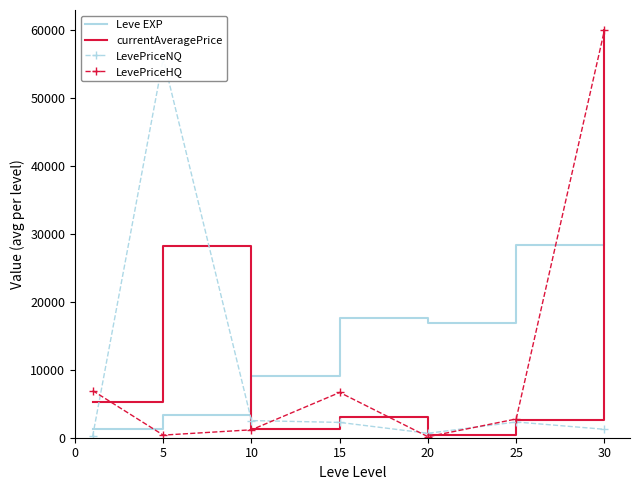

How many intersections are there between LevePriceNQ and currentAveragePrice?

4